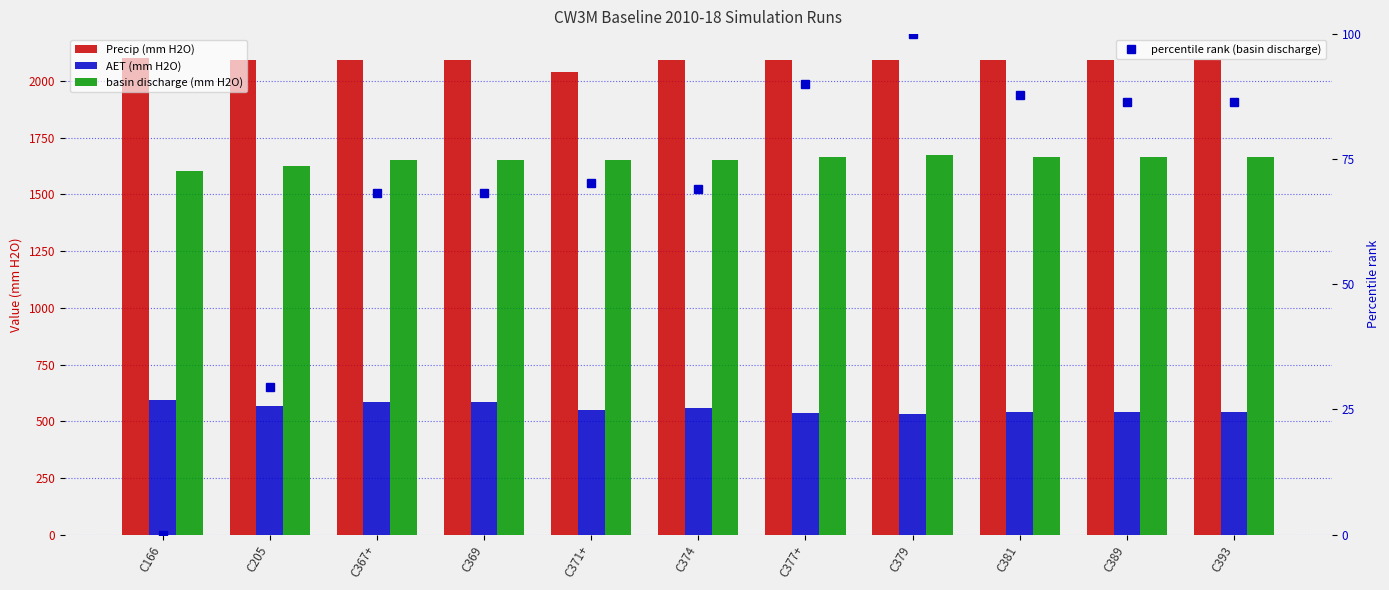

Where does the percentile rank (basin discharge) series first go above 70?

C371+